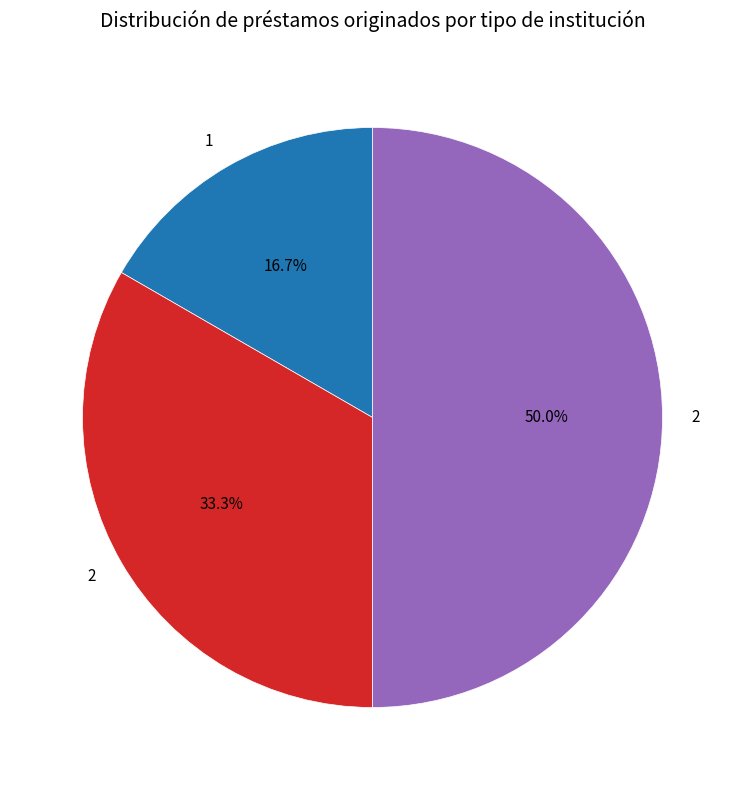

Rank the categories by value from lowest to highest.

1, 2, 2